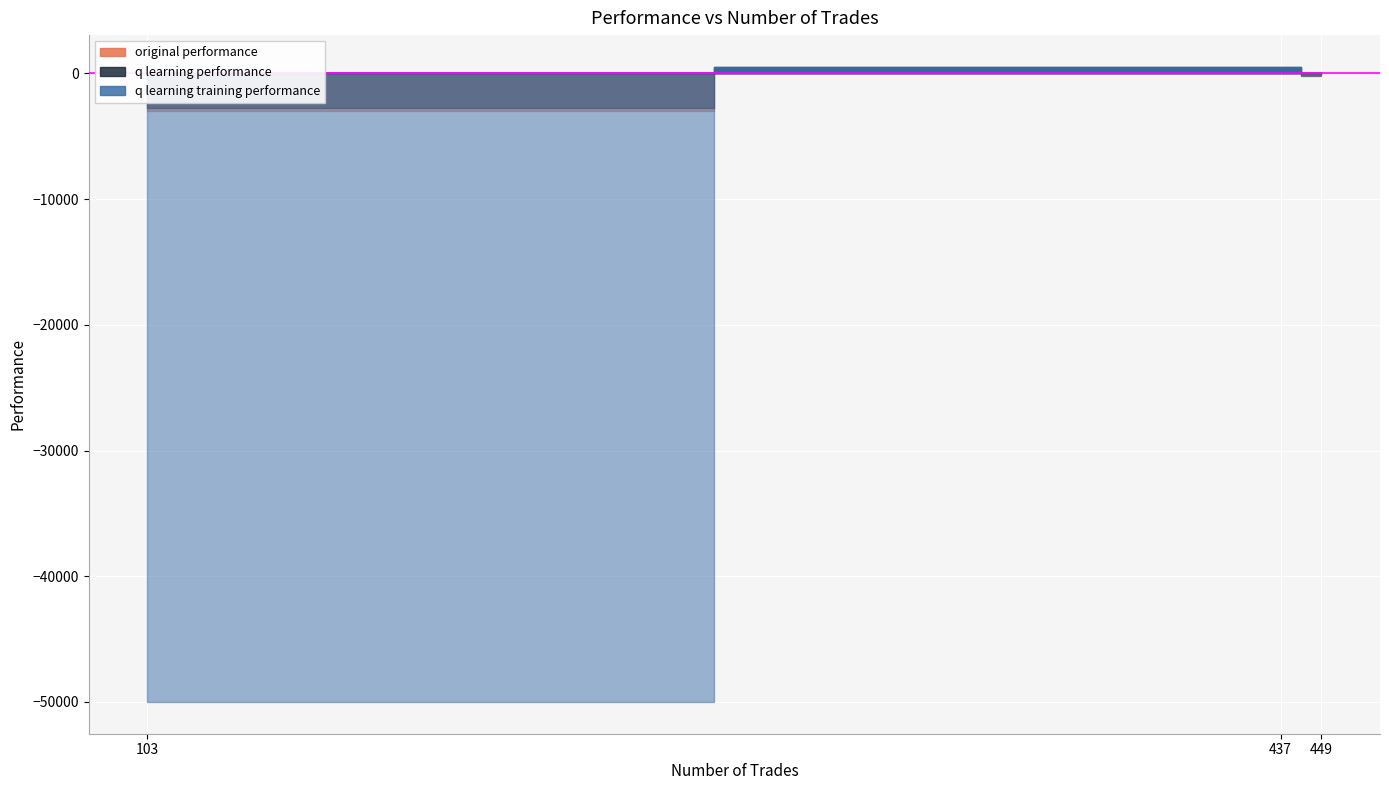

Is the value of original performance at 437 greater than the value of q learning performance at 437?

No